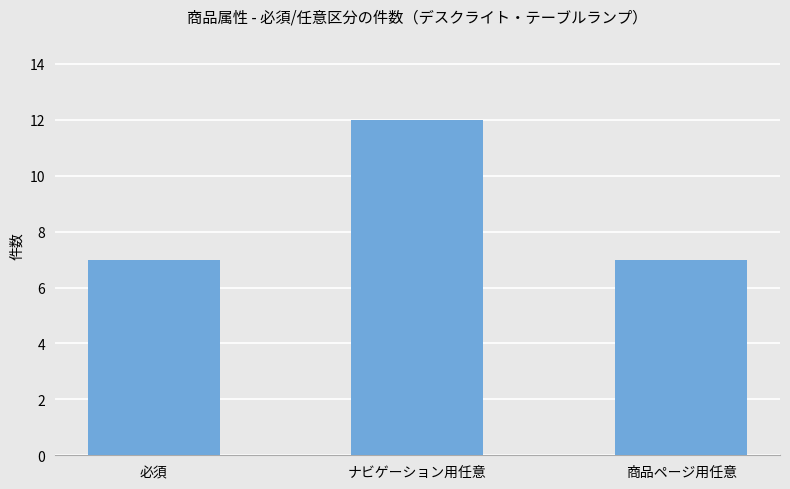

What position from the left is ナビゲーション用任意?

2